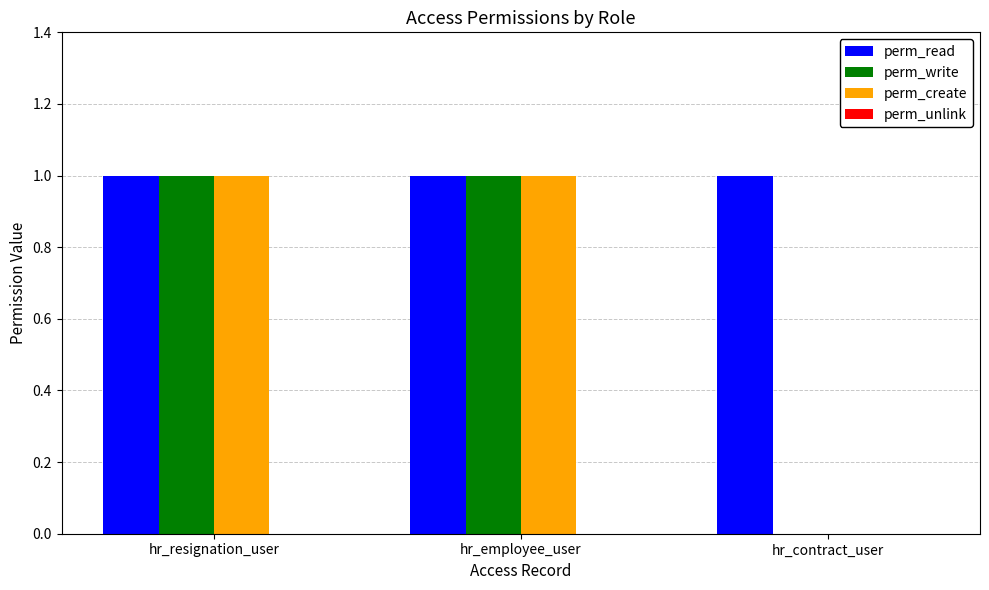

What is the total value across all series at hr_employee_user?

3